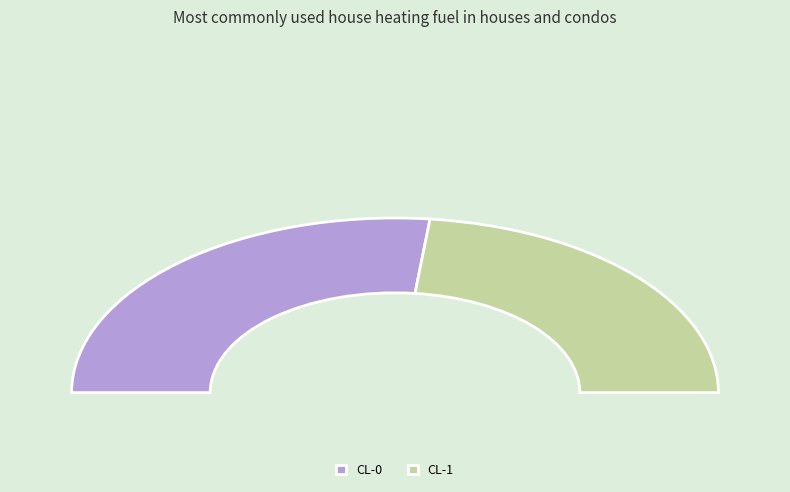

Which category has the smallest portion of the pie?

CL-1